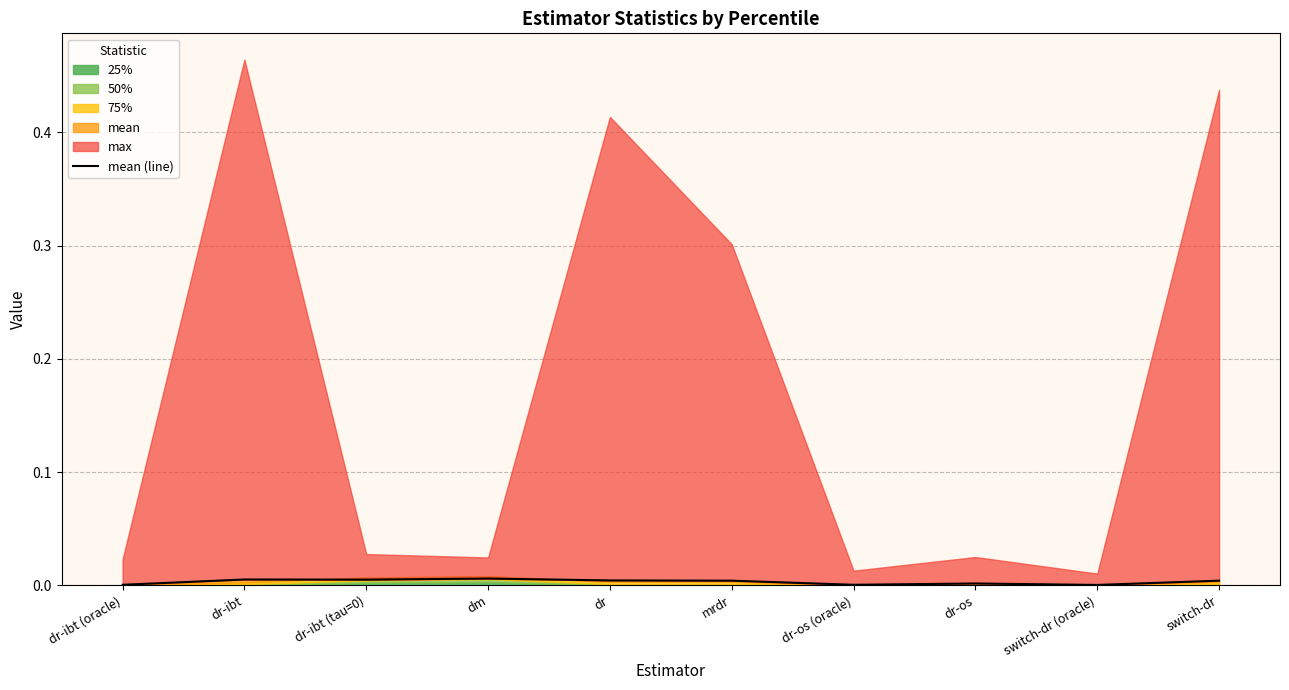

Where is the first local minimum?

dr-ibt (tau=0)